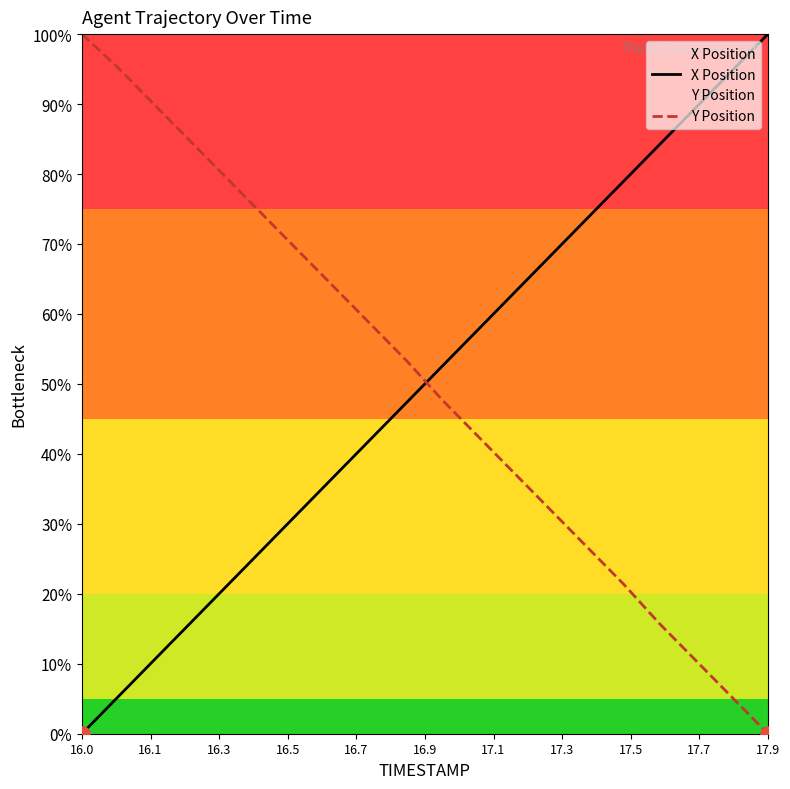

Which series contains the highest Y value?

X Position